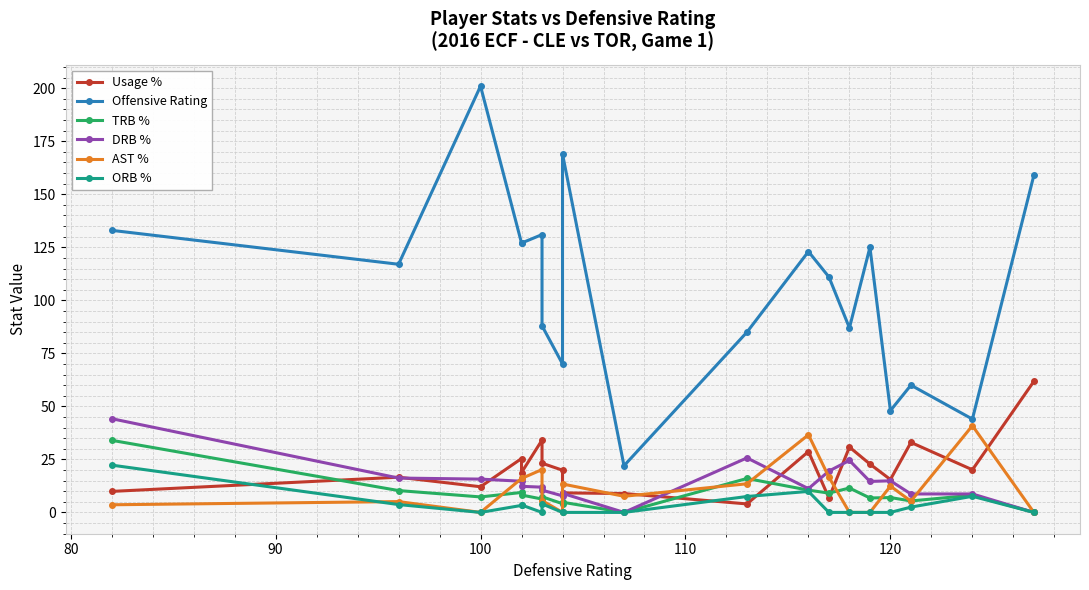

Which has a higher value, 130 or 90?

130